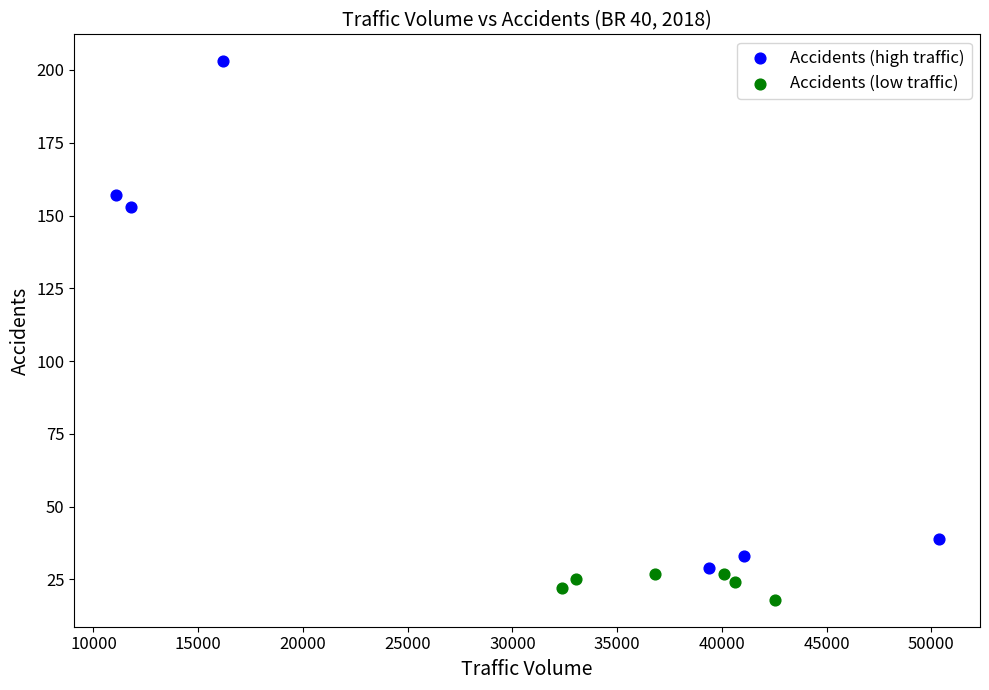

Which series has the largest Y range (max minus min)?

Accidents (high traffic)